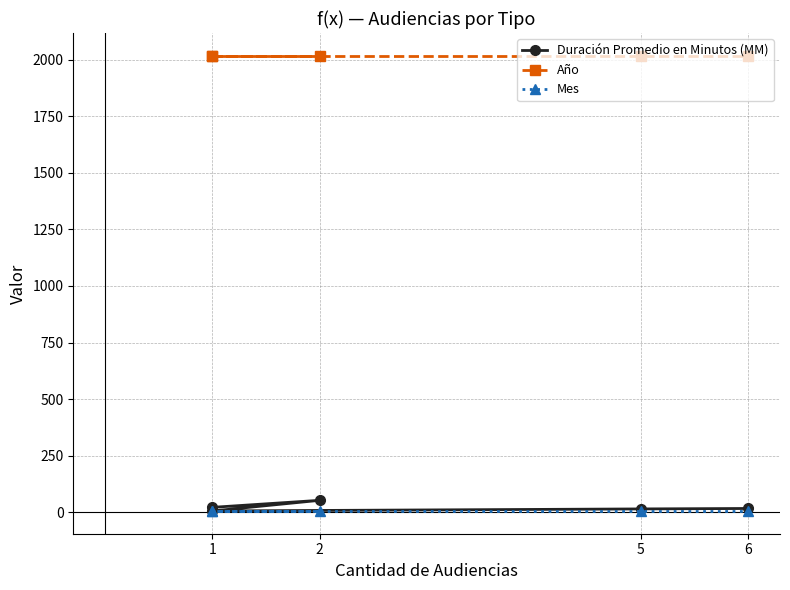

What is the sum of all Mes values?

35